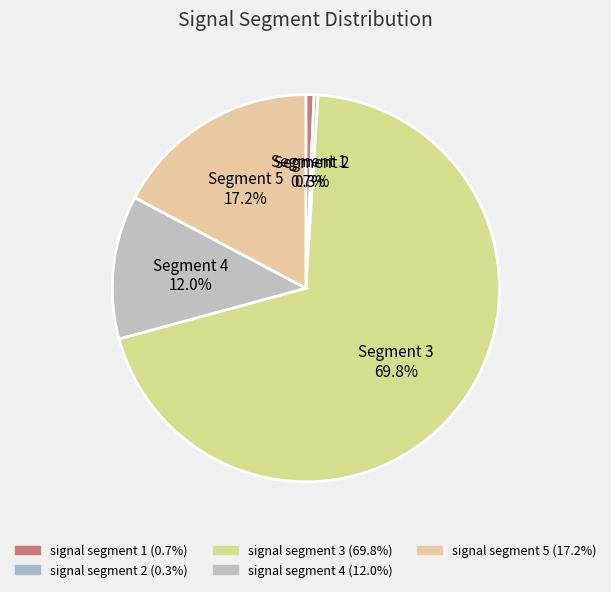

What is the largest slice in the pie chart?

signal segment 3